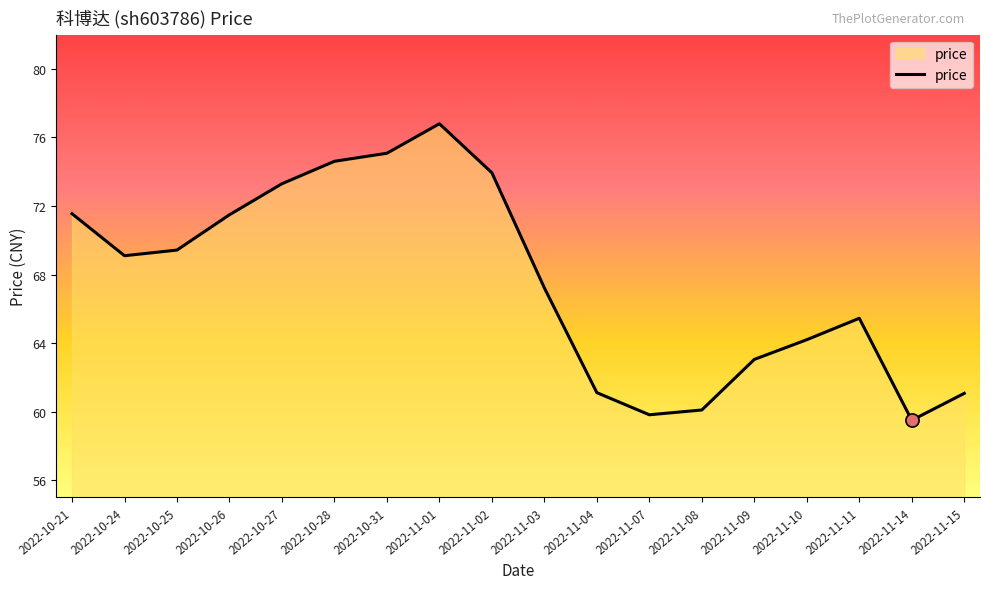

Which has a higher value, 2022-11-14 or 2022-10-24?

2022-10-24